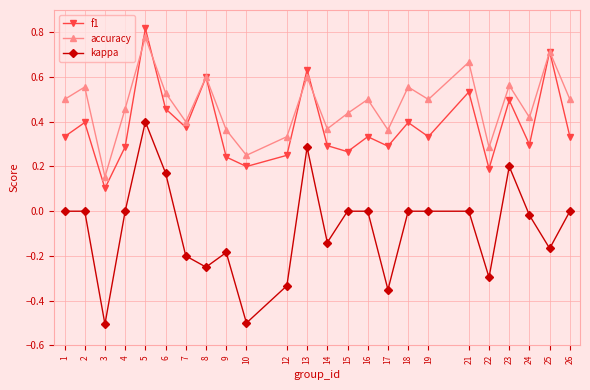

At which category does kappa reach its first local valley?

3